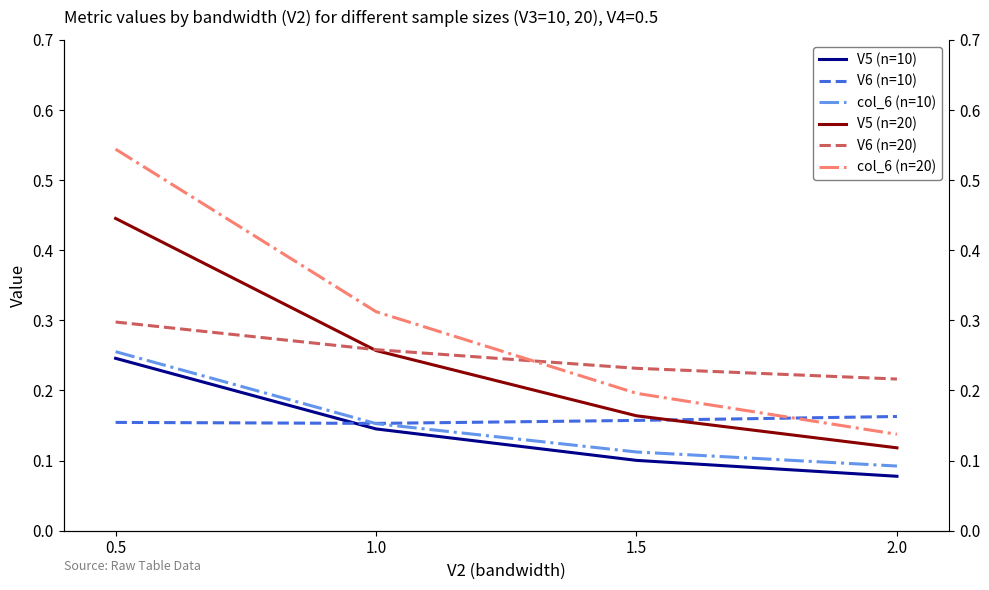

What are all the series names shown in the legend?

V5 (n=10), V6 (n=10), col_6 (n=10), V5 (n=20), V6 (n=20), col_6 (n=20)